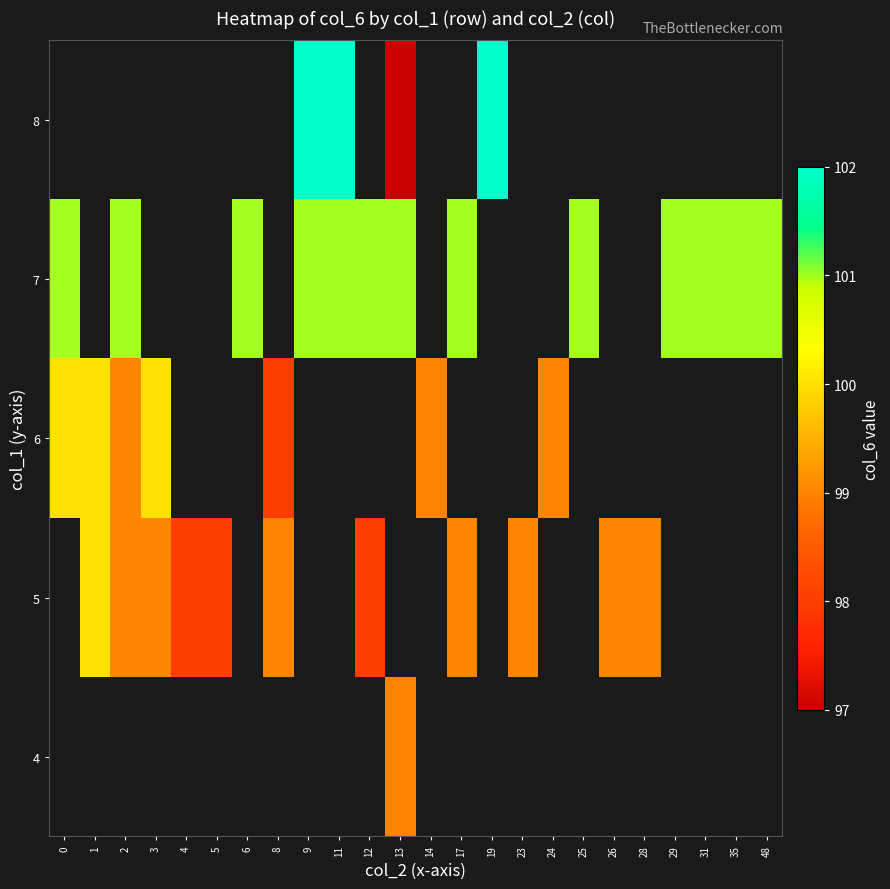

Which label corresponds to the smallest value in the chart?

13